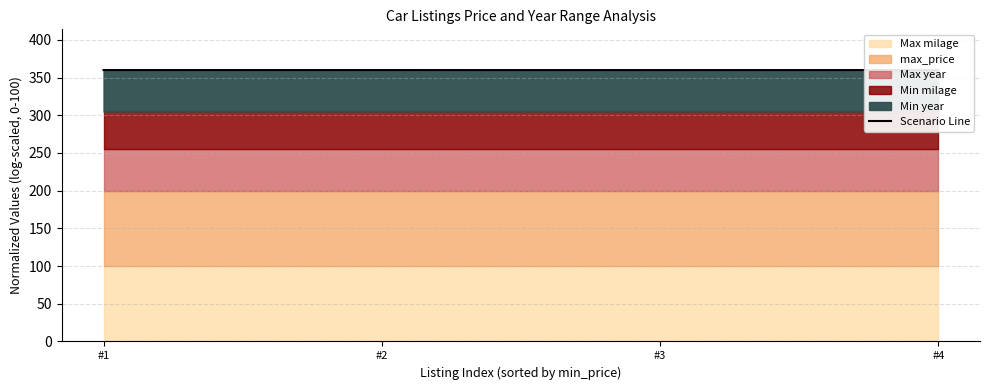

How many data points does each series have?

4